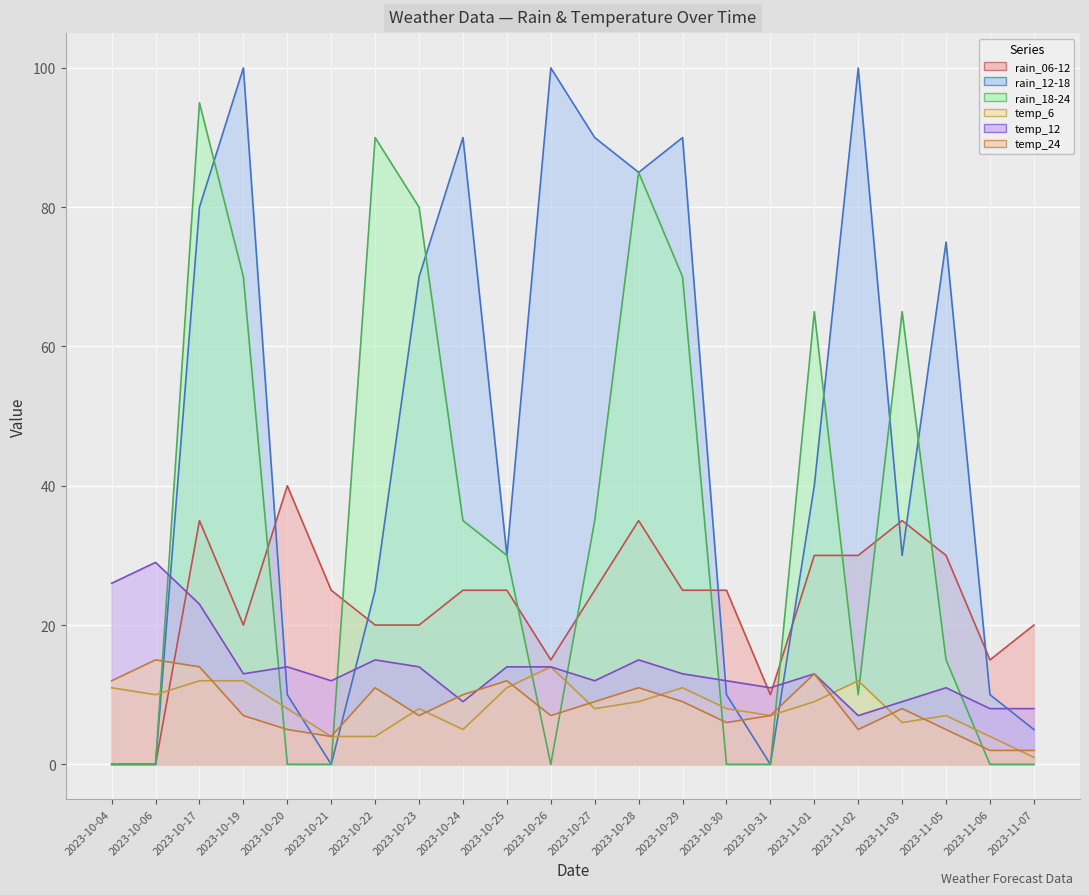

Is it true that temp_24 equals 8 at 2023-11-03?

True